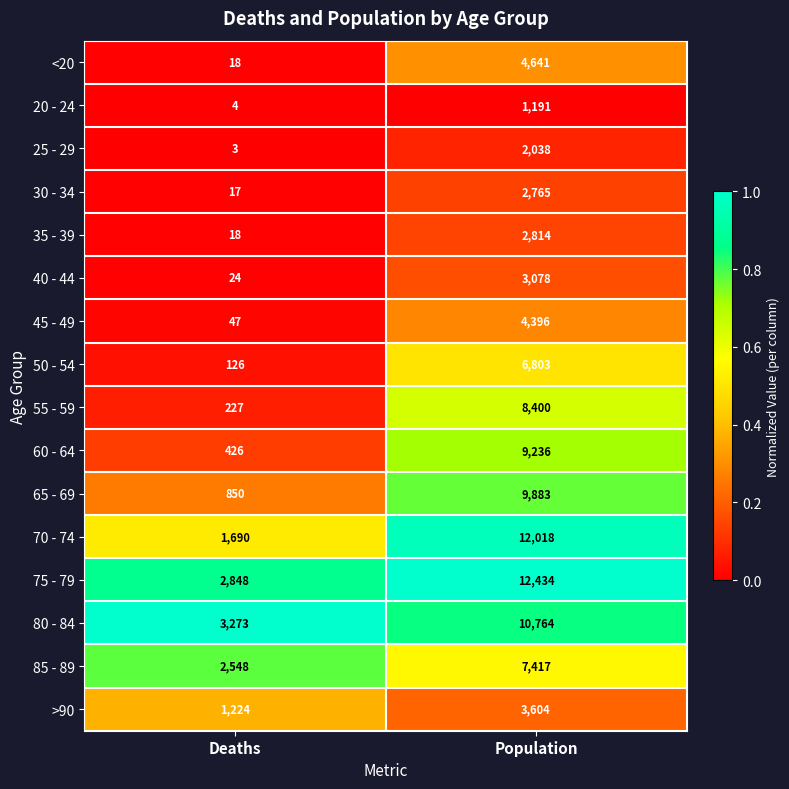

Is it true that >90 equals 1224 at Deaths?

True